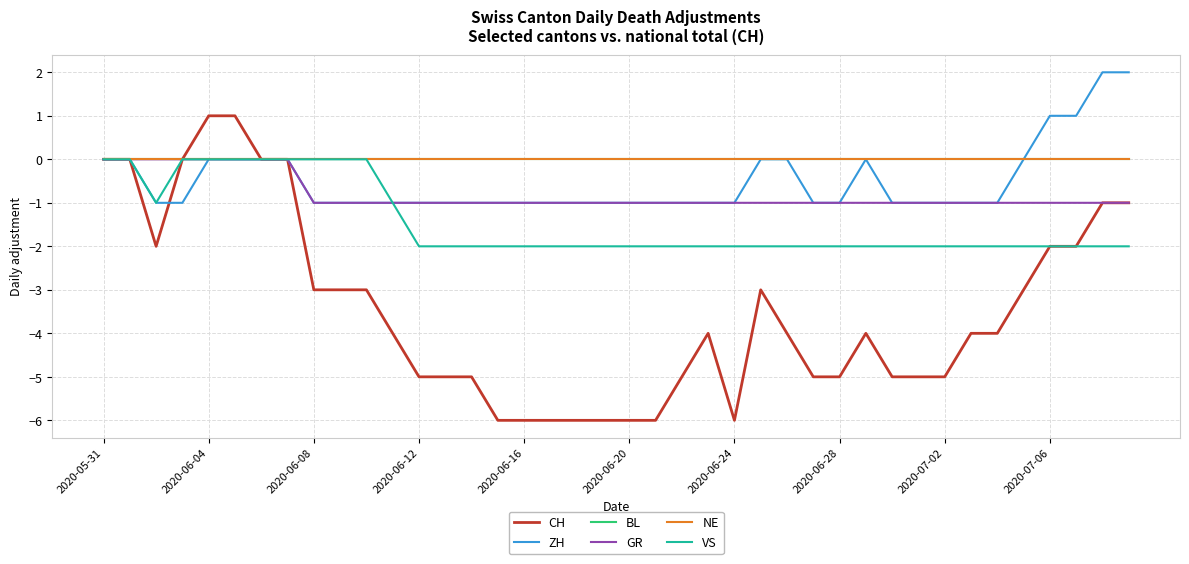

What is the minimum value for CH?

-6